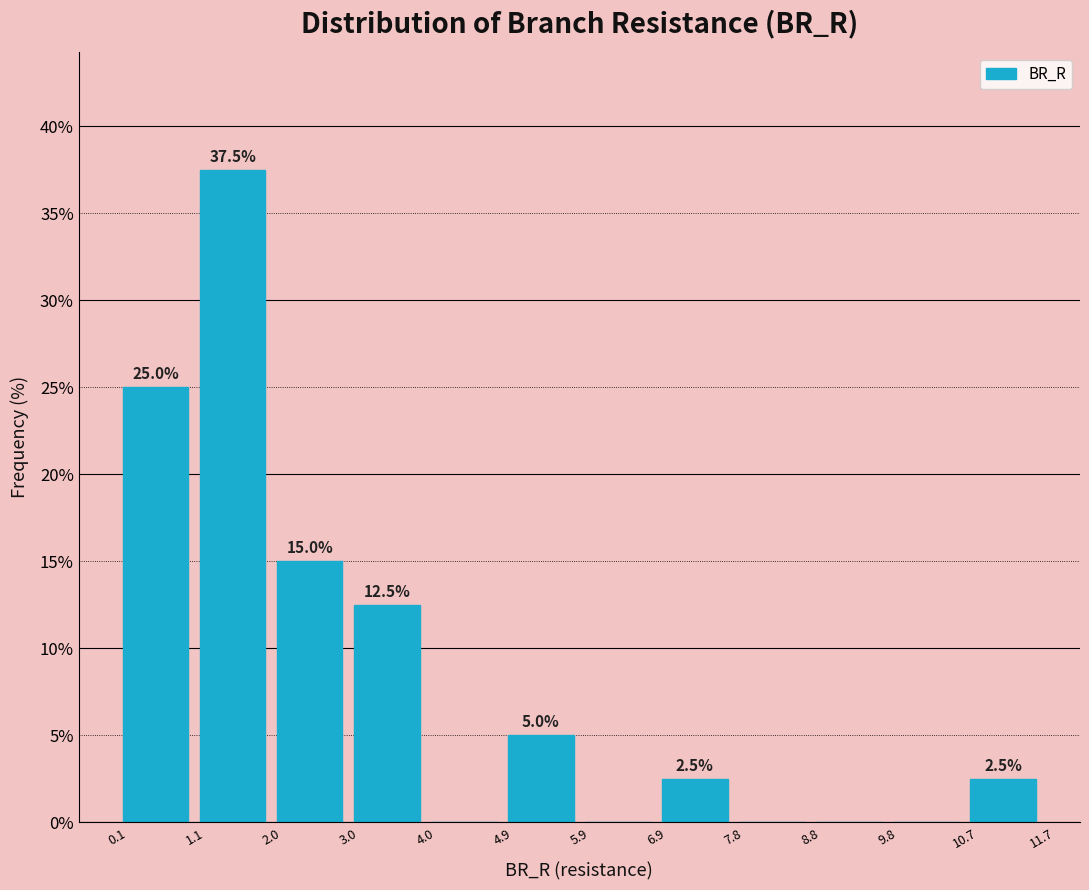

Which range on the x-axis has the tallest bar?

1.1 to 2.0